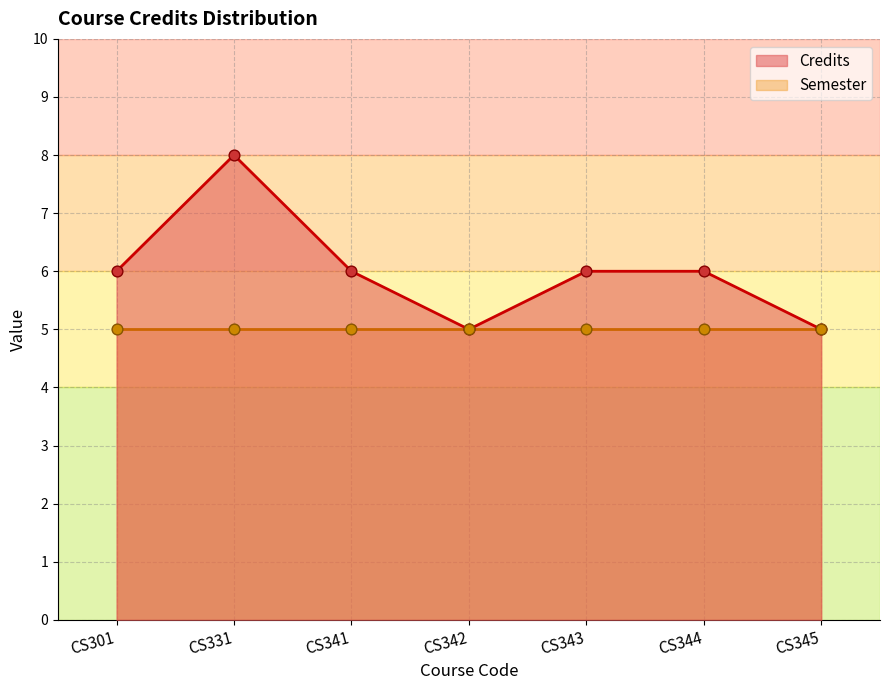

What is the ratio of the value at CS344 to the value at CS343?

1.0